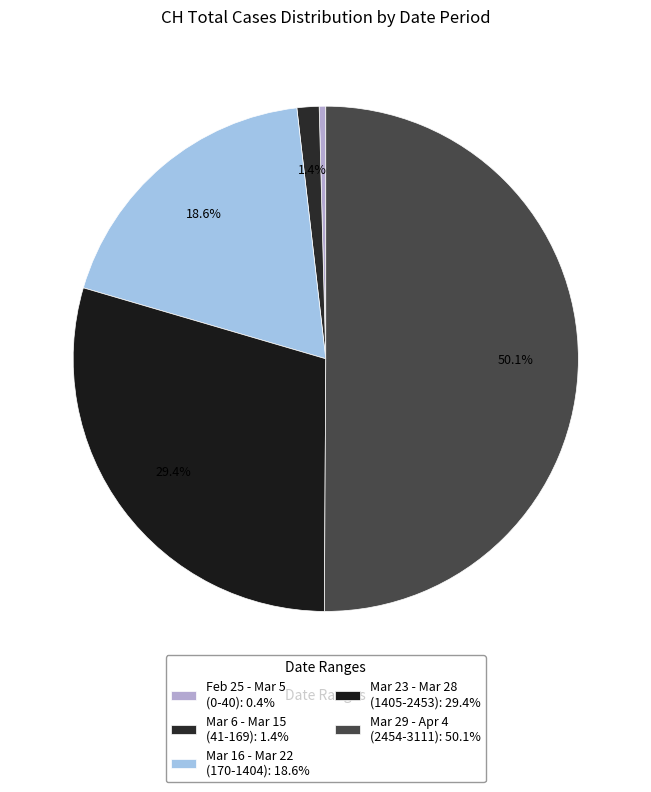

What is the smallest slice in the pie chart?

2020-02-25